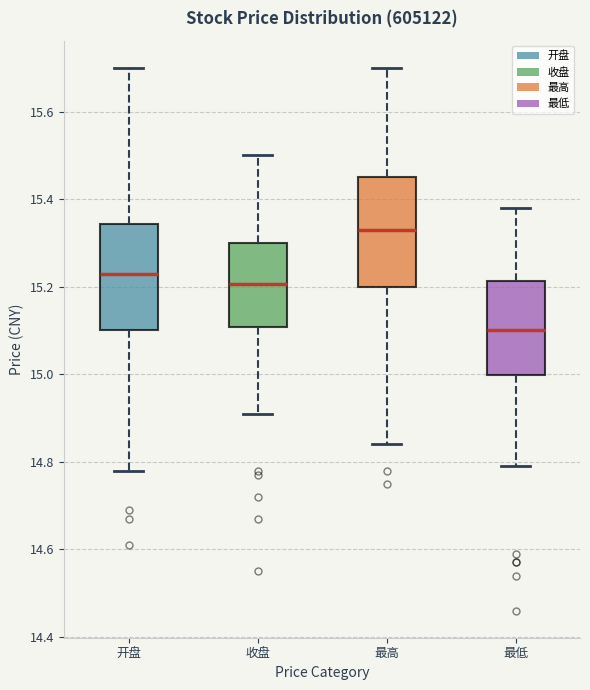

Which box has the lowest median line?

最低